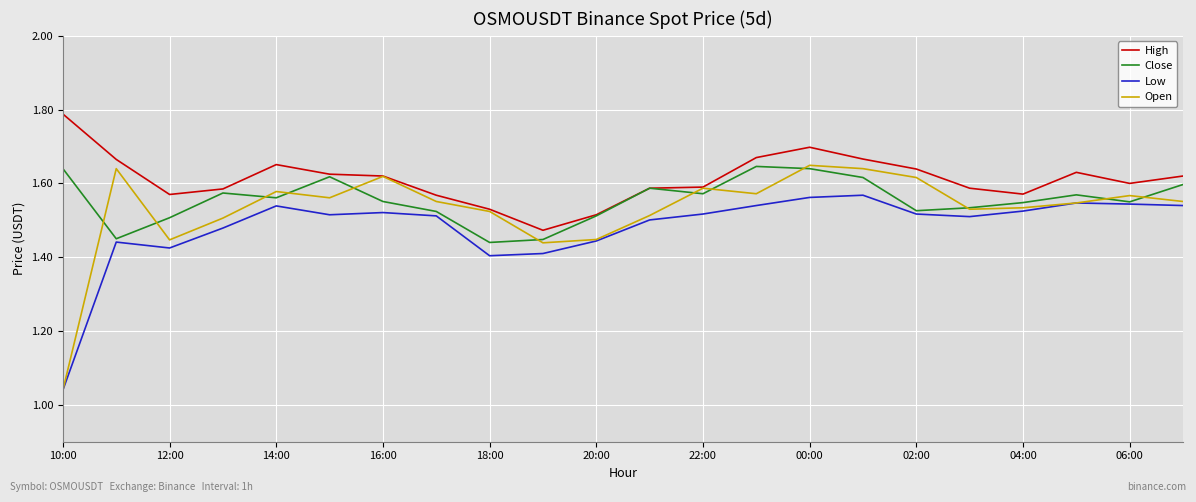

How many interior local peaks does the Close series have?

5